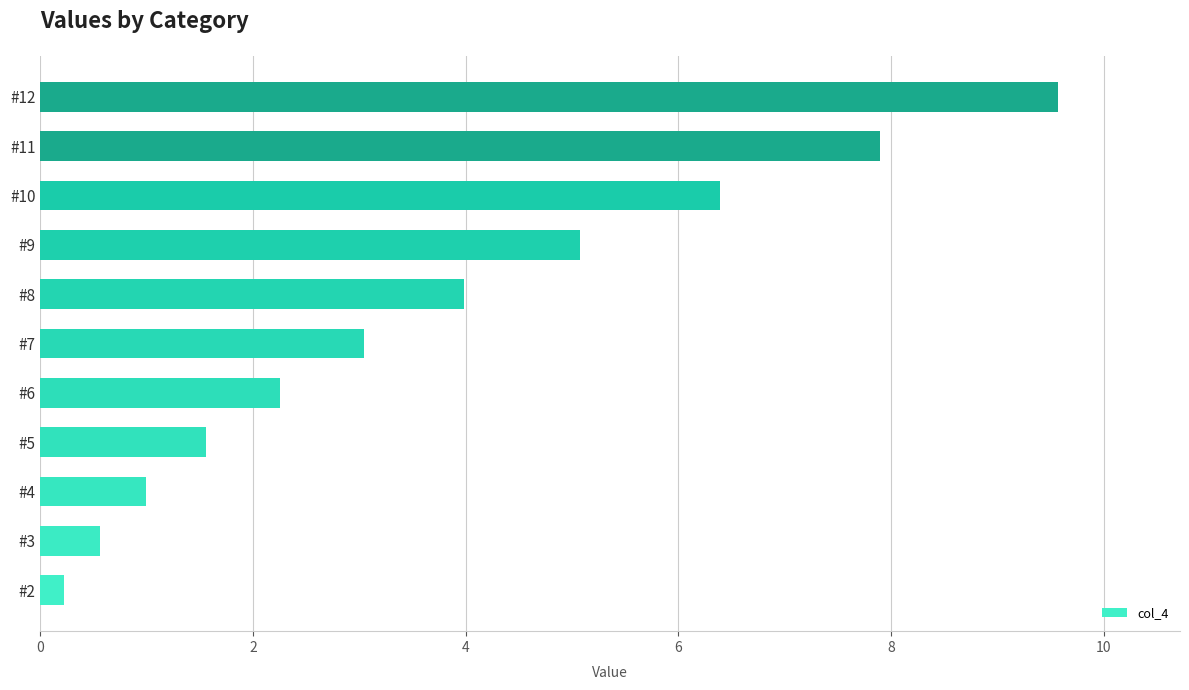

What is the difference between the second highest and minimum values?

7.7